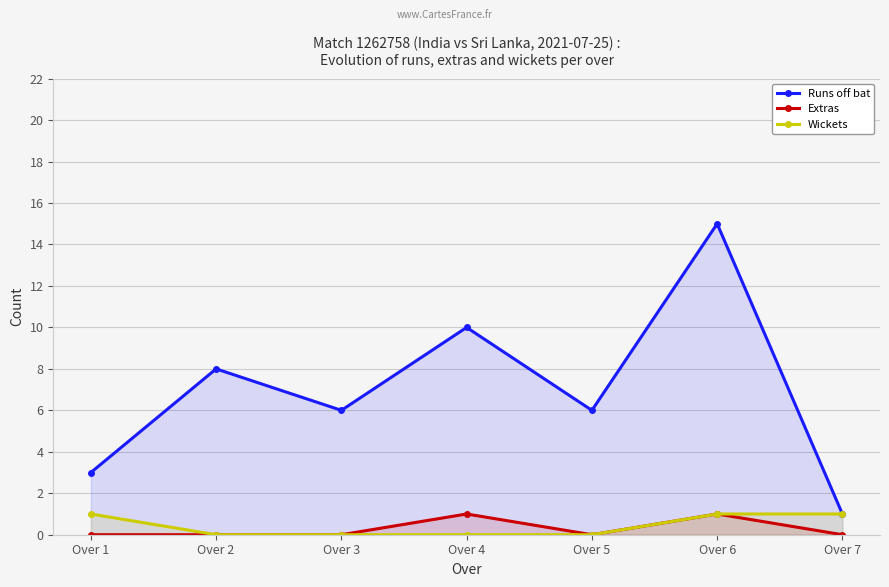

Count the number of data series in this chart.

3